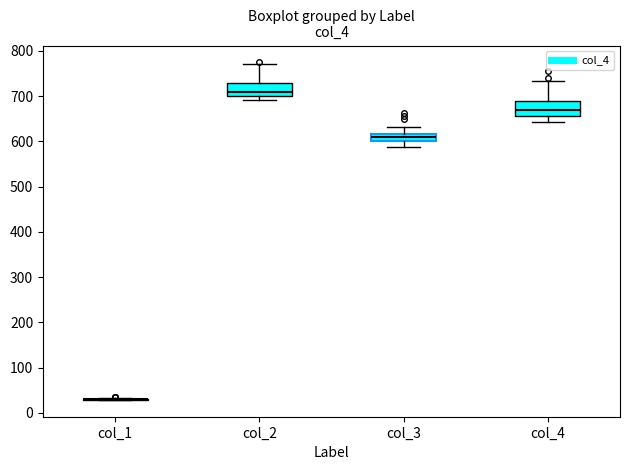

Reading left to right, transcribe this box plot: for each box, give where its median line is, the range the box spans, and where its two whiskers end, as read against the y-axis. The values are not printed on the chart, so give them approximately, as read against the axis.

col_1: box collapsed to a line at 30, whiskers 30 to 30
col_2: median 710, box 700 to 730, whiskers 690 to 770
col_3: median 610, box 600 to 620, whiskers 590 to 630
col_4: median 670, box 660 to 690, whiskers 640 to 730